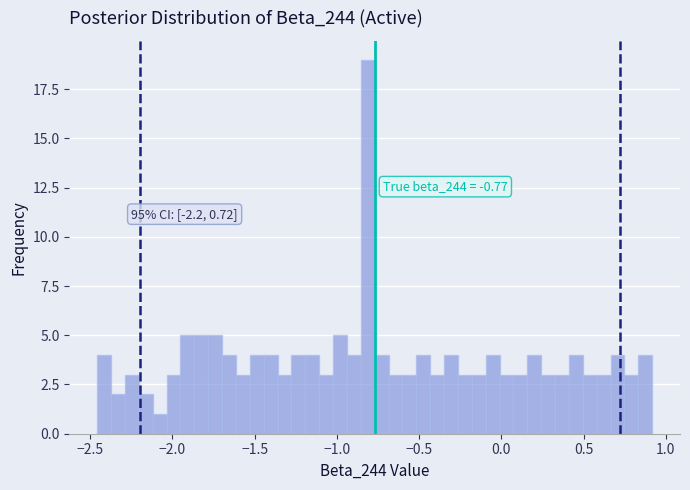

Around what value on the x-axis is the tallest bar? Give the approximate position of its centre, as read against the axis.

-0.80